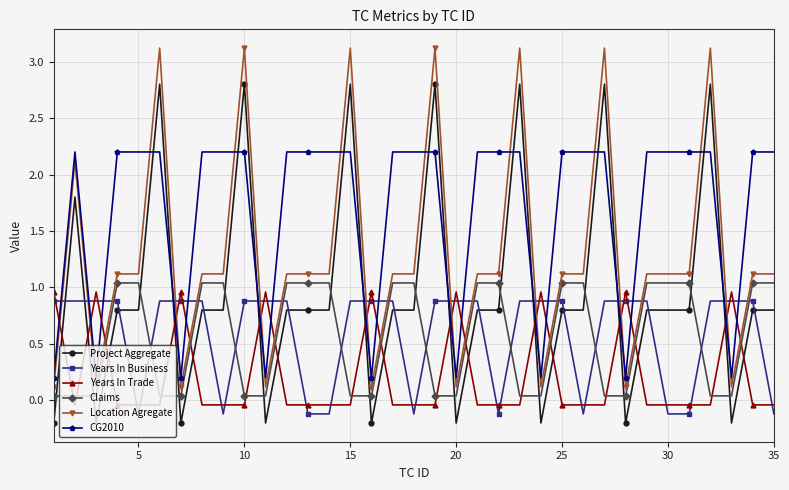

Which series ends up on top after the final intersection of Years In Business and Claims?

Claims